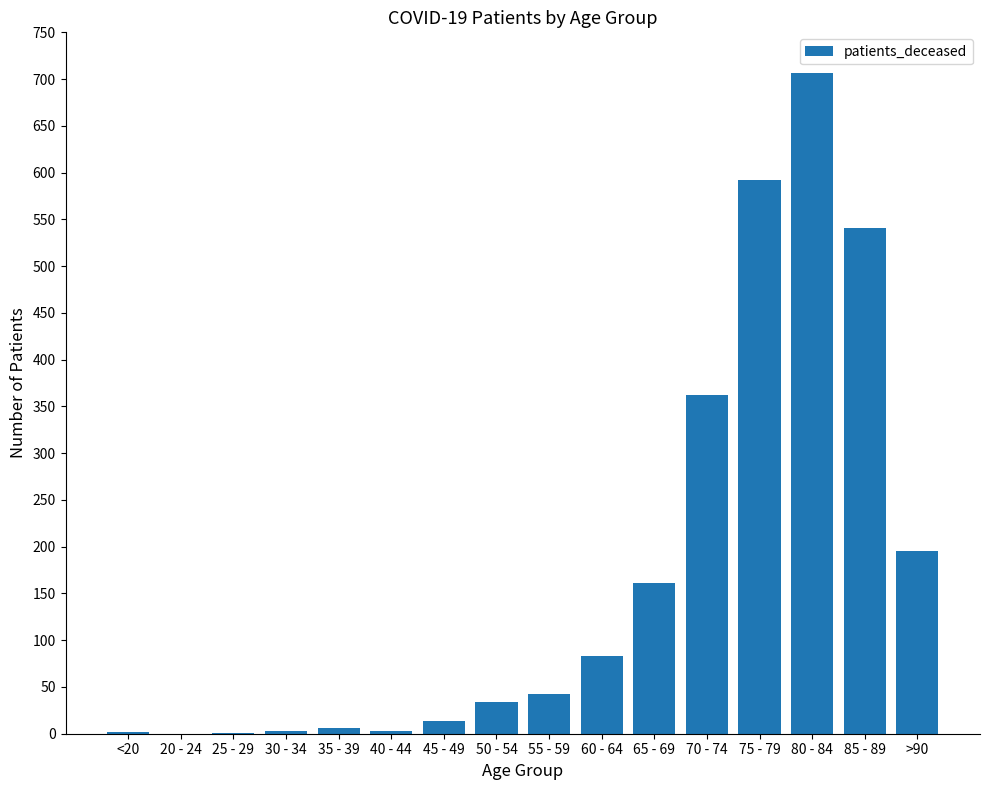

The value at 65 - 69 is 161. True or false?

True